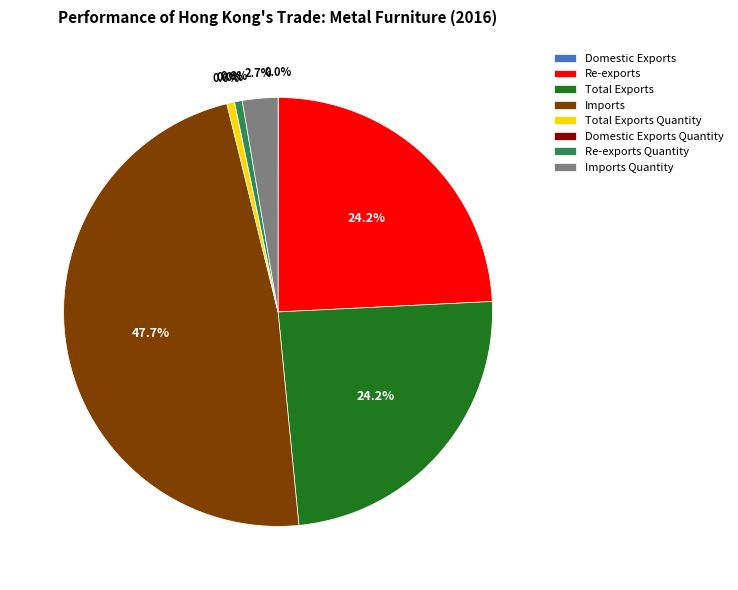

Does Total Exports Quantity account for over 50% of the chart?

No